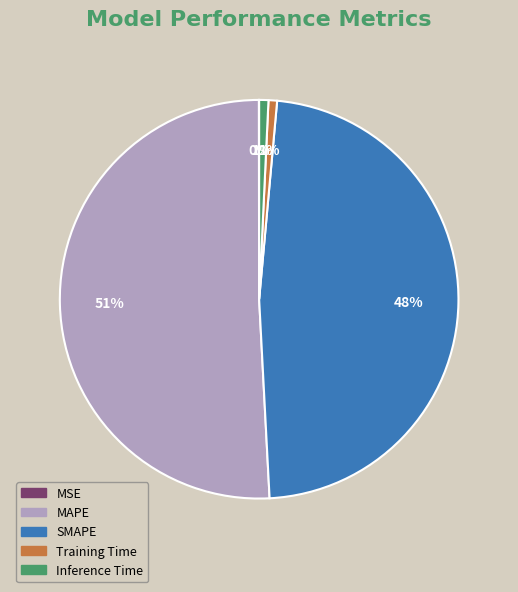

To the nearest percent, what is the difference between the Training Time and MAPE slice percentages?

50%